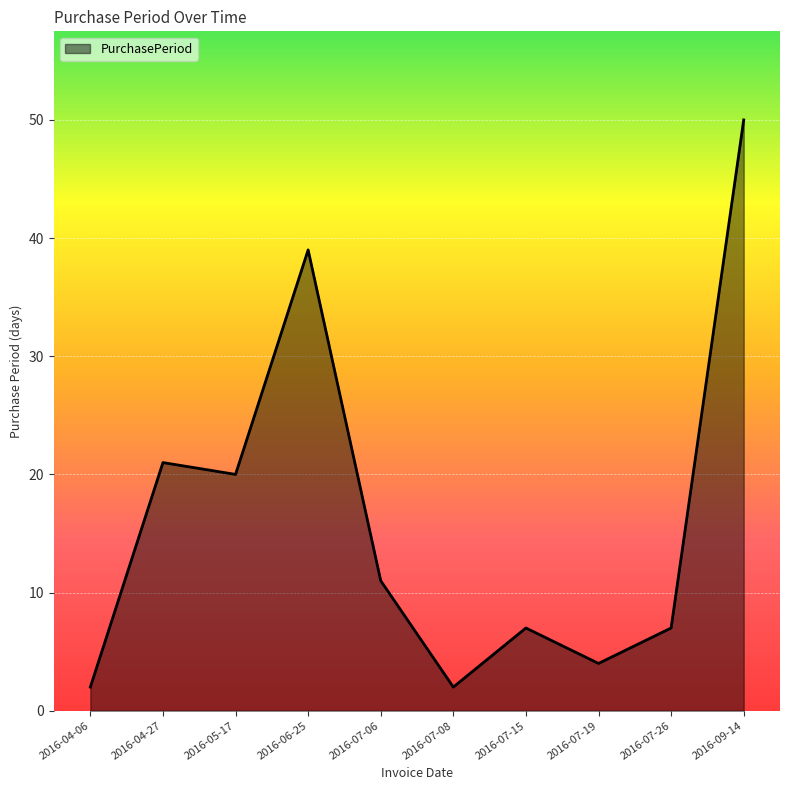

Reading left to right, what are all the values shown in this chart?

2	21	20	39	11	2	7	4	7	50